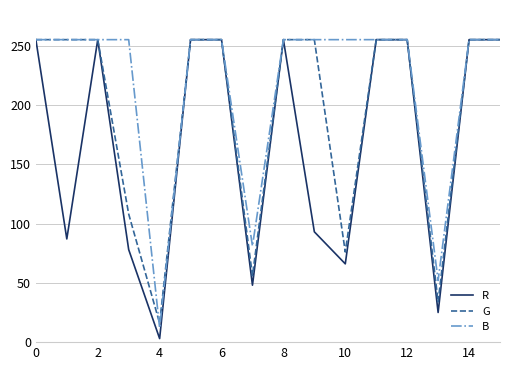

In R, how many points are lower than both neighbors (excluding endpoints)?

5